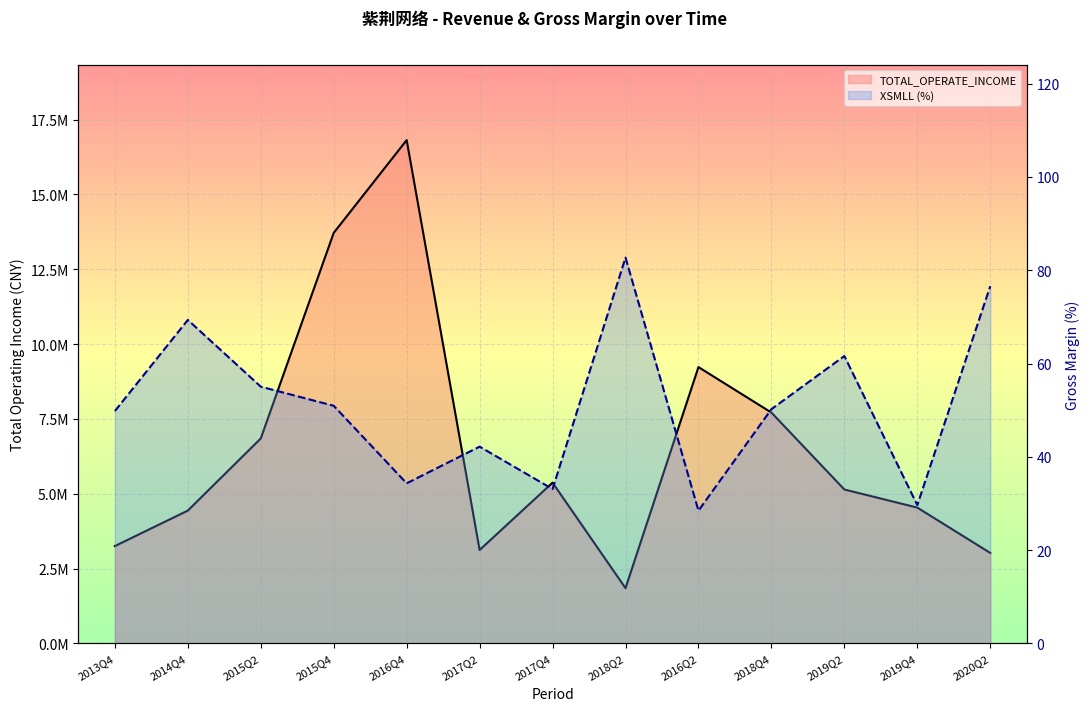

How many data points in TOTAL_OPERATE_INCOME are above 5143822?

7